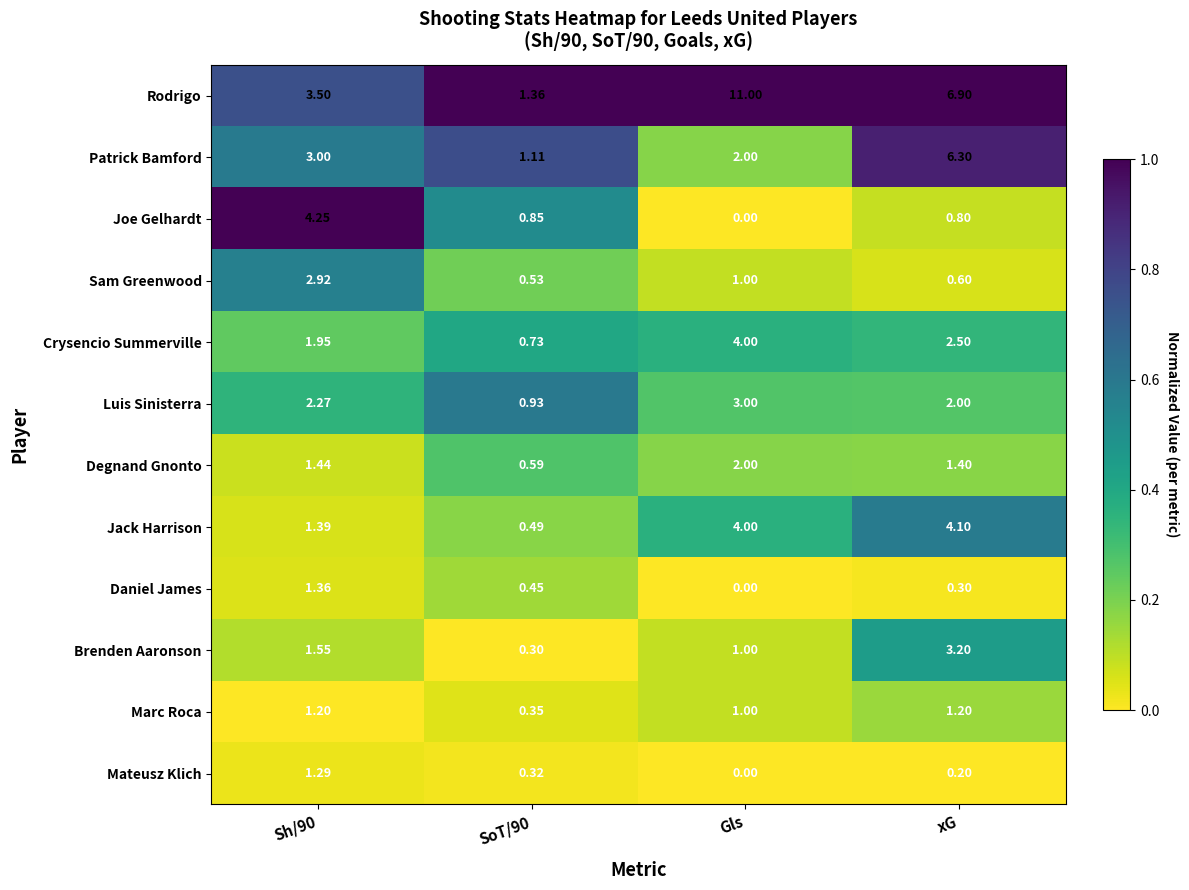

Where does the Rodrigo series first go above 6?

Gls